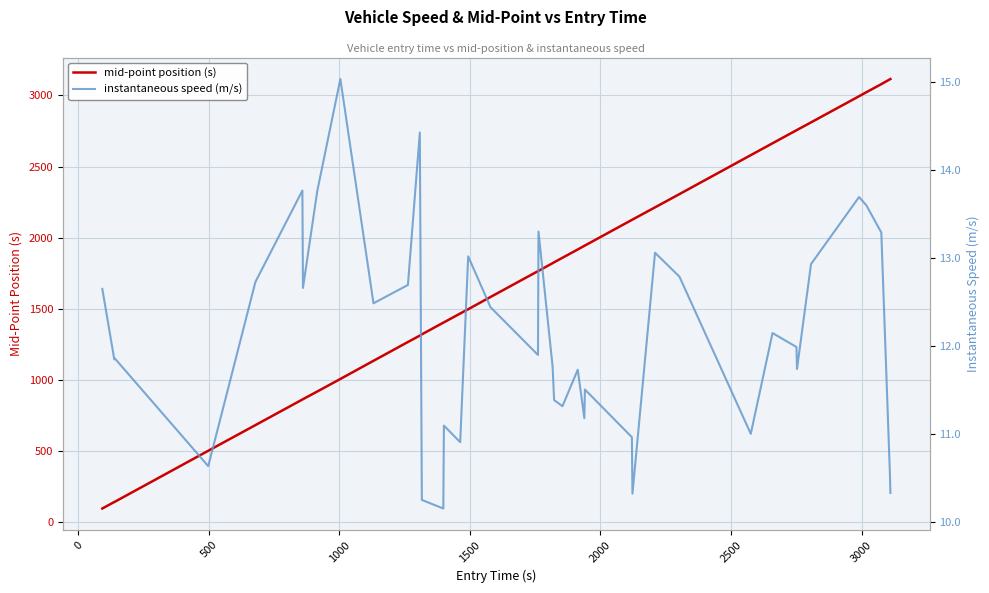

What is the lowest value of the mid-point position (s) series?

97.4